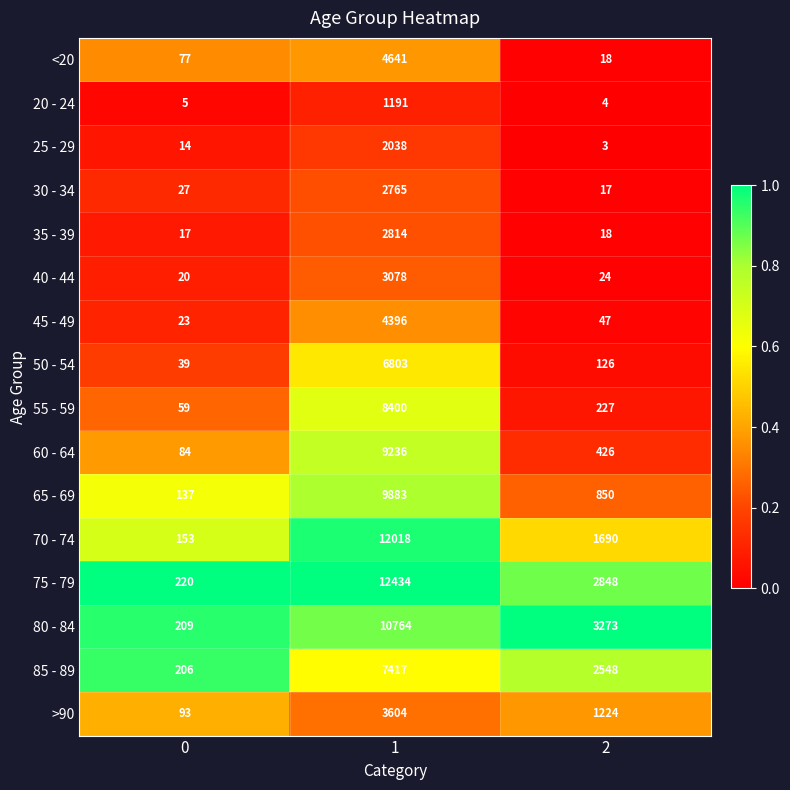

Is it true that 80 - 84 equals 351 at 0?

False